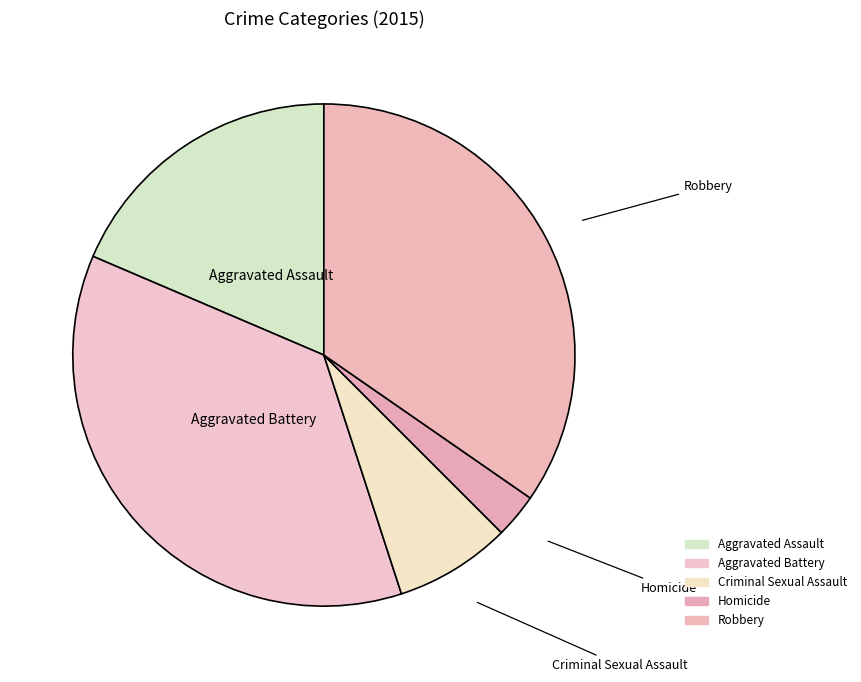

How many segments does this pie chart have?

5